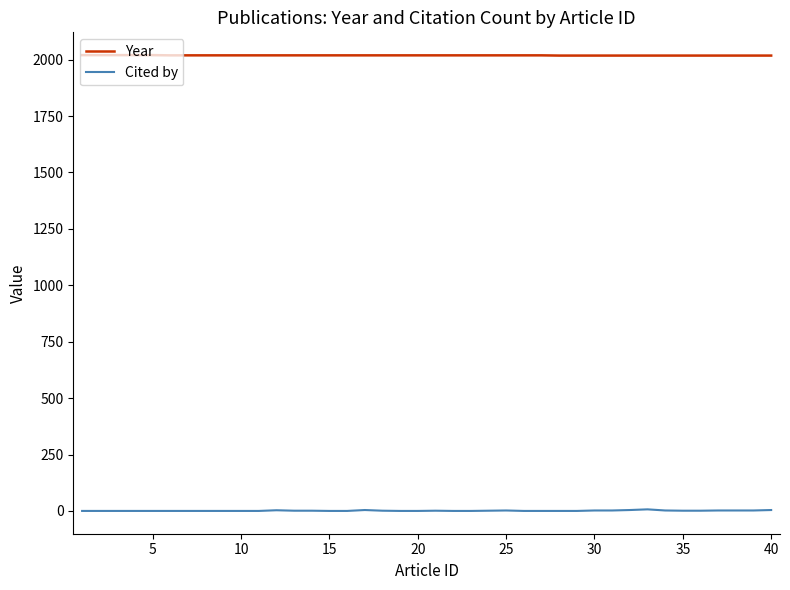

What is the average value of the Year series?

2019